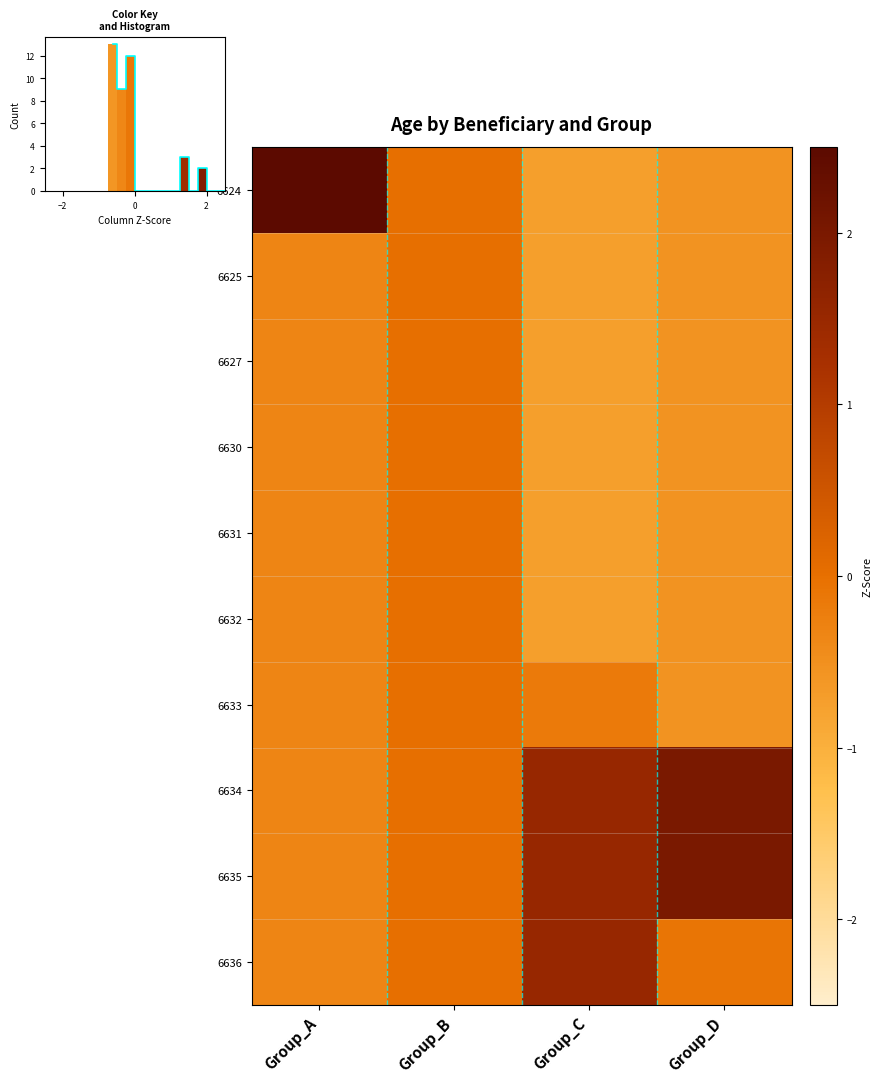

List the series in order of their peak value, lowest first.

6625, 6627, 6630, 6631, 6632, 6633, 6636, 6634, 6635, 6624